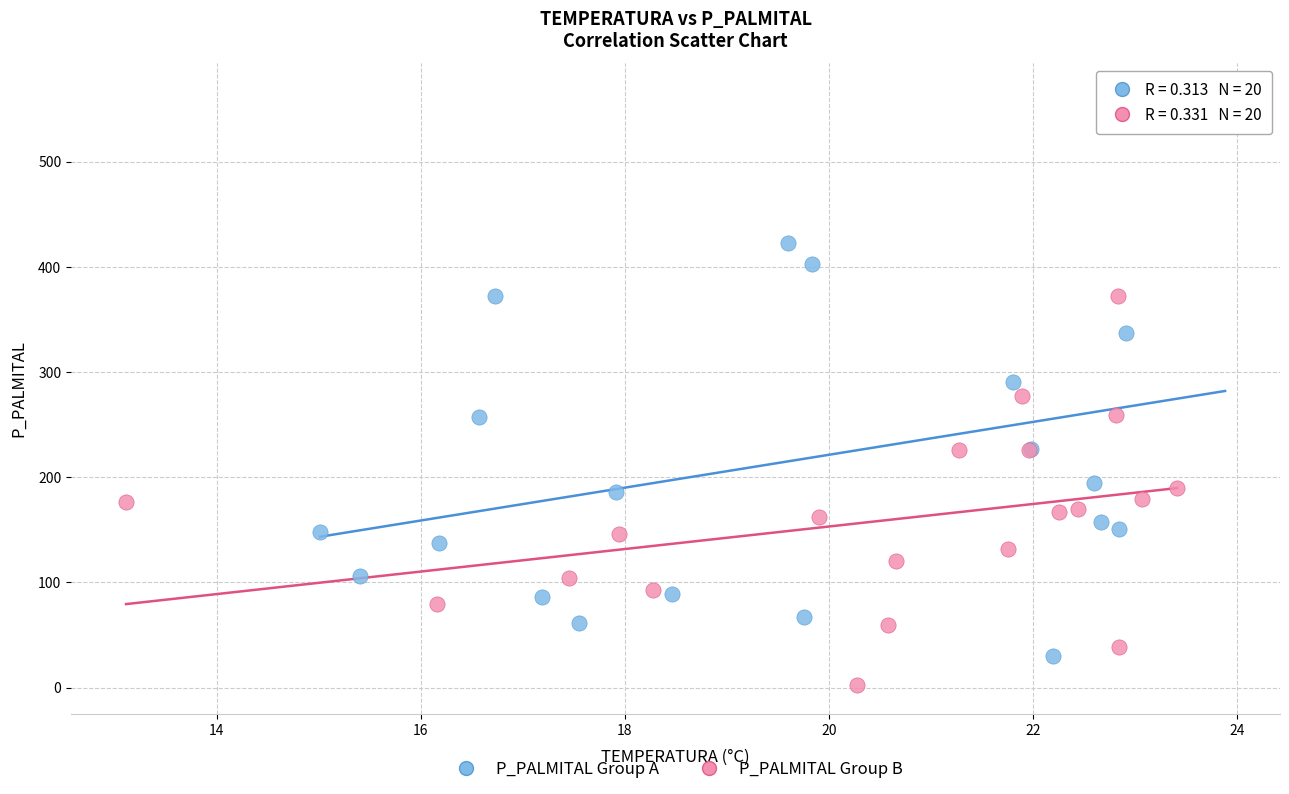

Which series contains the lowest Y value?

P_PALMITAL Group B